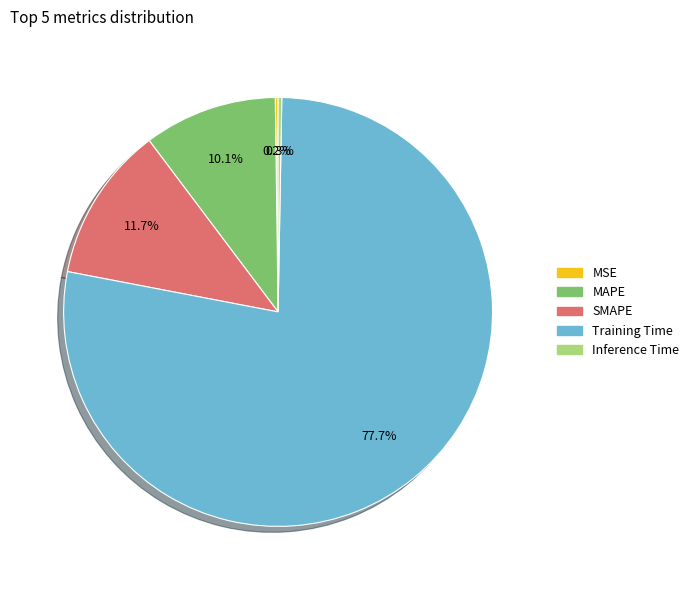

What is the largest slice in the pie chart?

Training Time